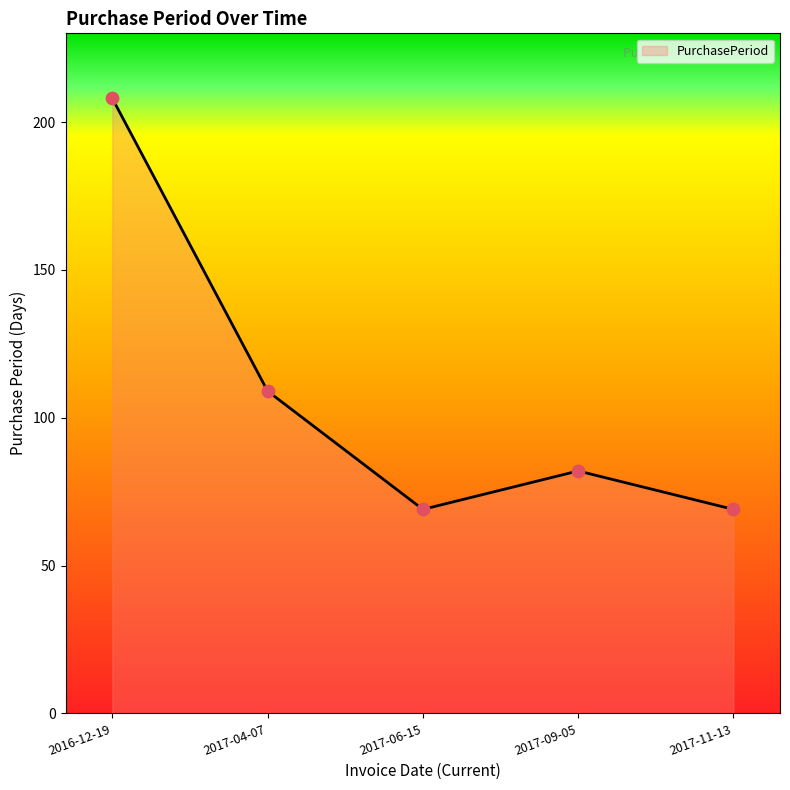

Between 2017-04-07 and 2016-12-19, which is larger?

2016-12-19